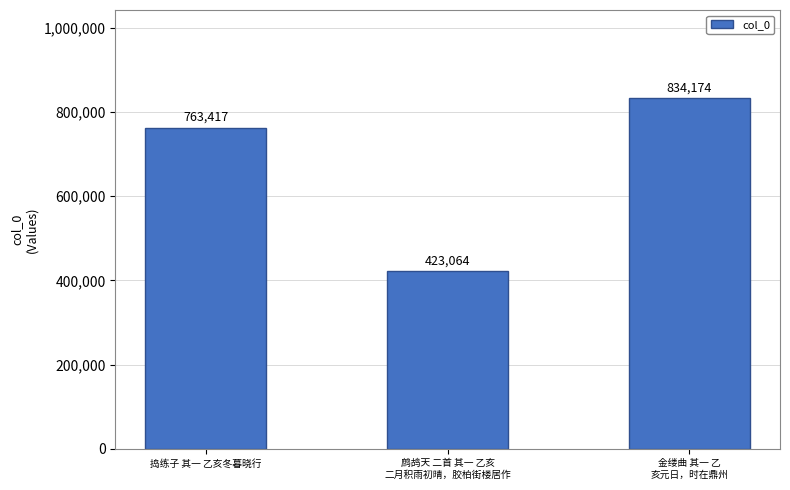

What is the label of the 3rd bar from the left?

金缕曲 其一 乙
亥元日，时在鼎州